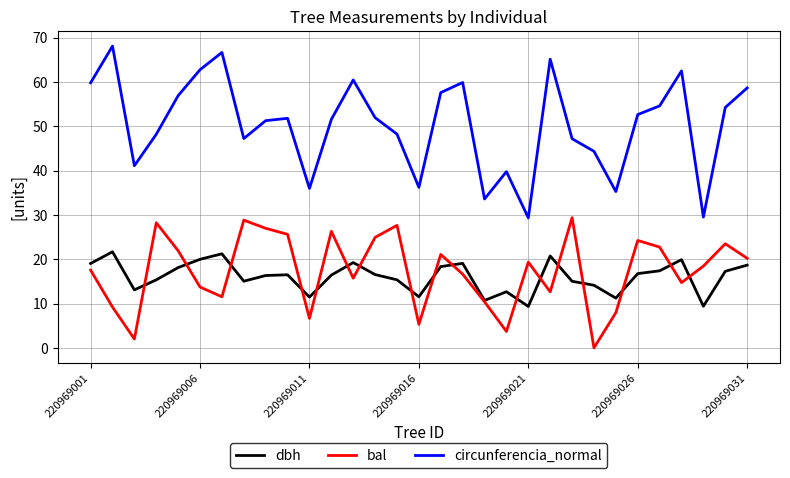

What is the maximum value for circunferencia_normal?

68.1